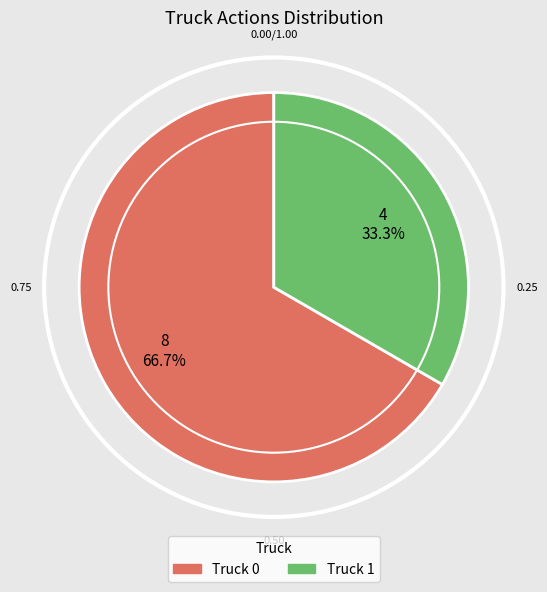

How many segments does this pie chart have?

2